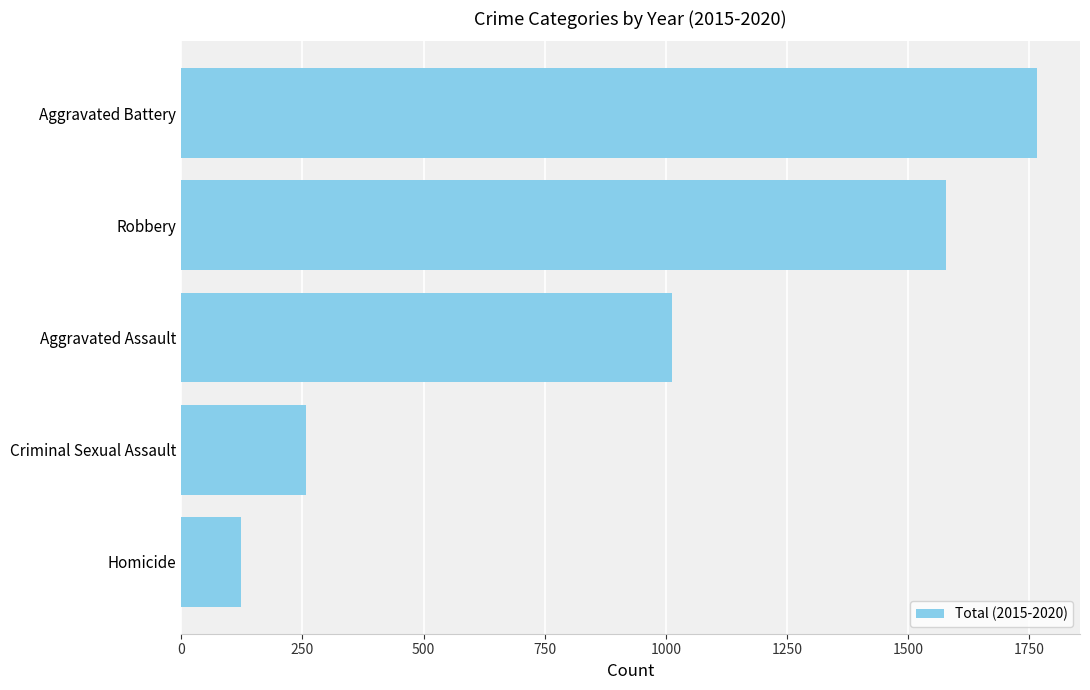

Where is the data nearest to the value 945?

Aggravated Assault